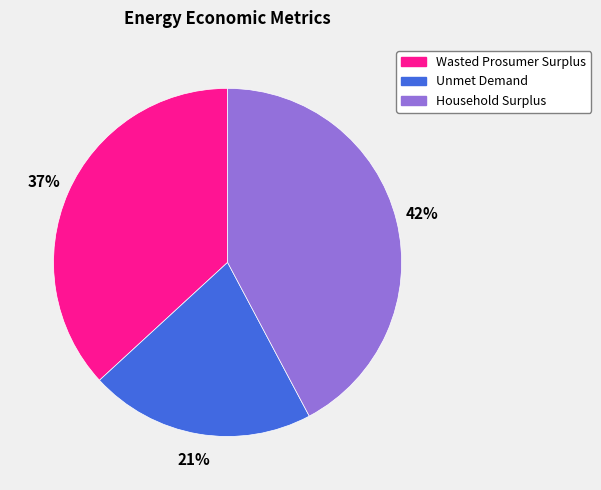

Is the sum of Unmet Demand and Household Surplus greater than half?

Yes